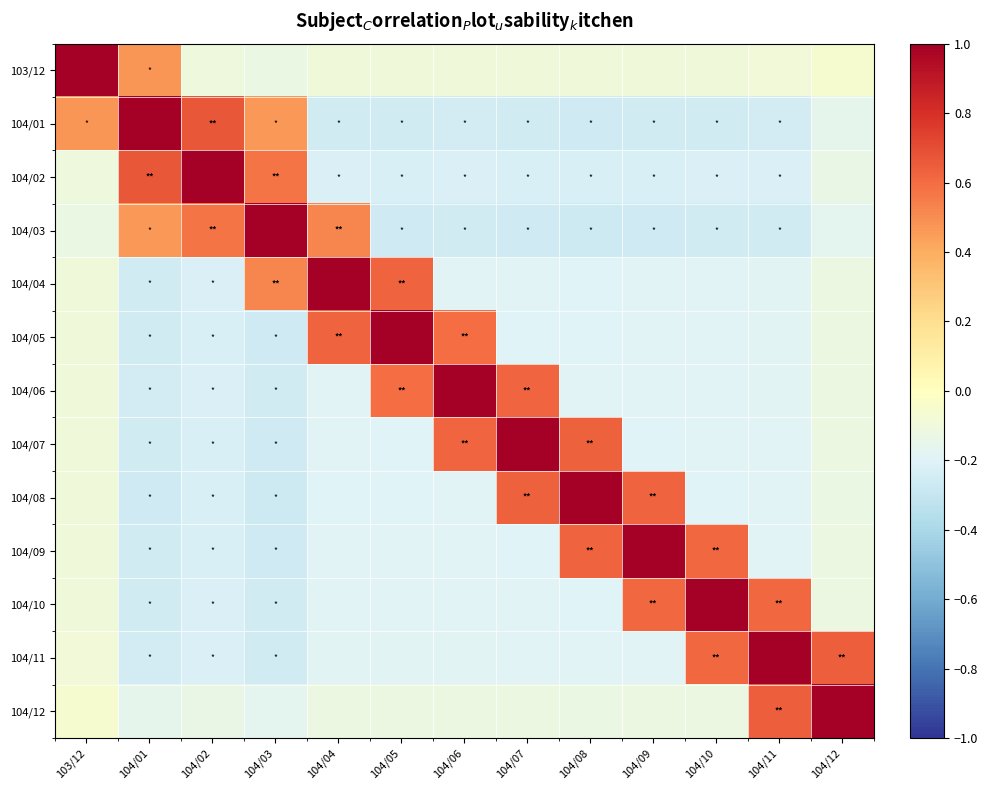

What is the greatest value displayed?

1.0